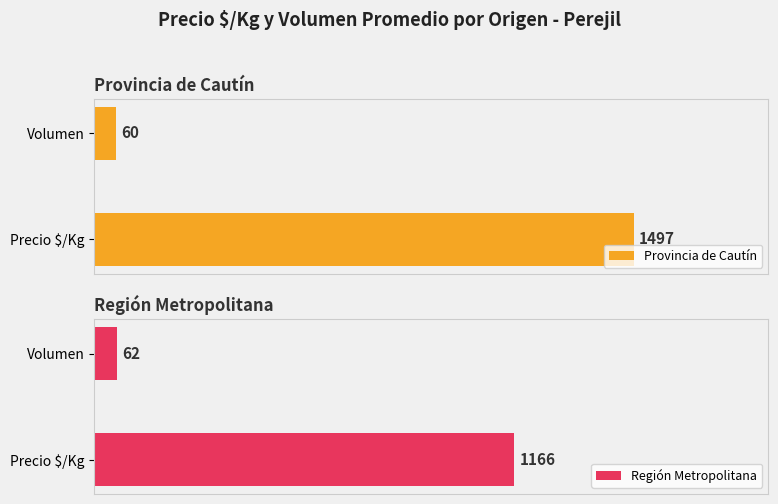

At which label does Provincia de Cautín reach its minimum?

Volumen